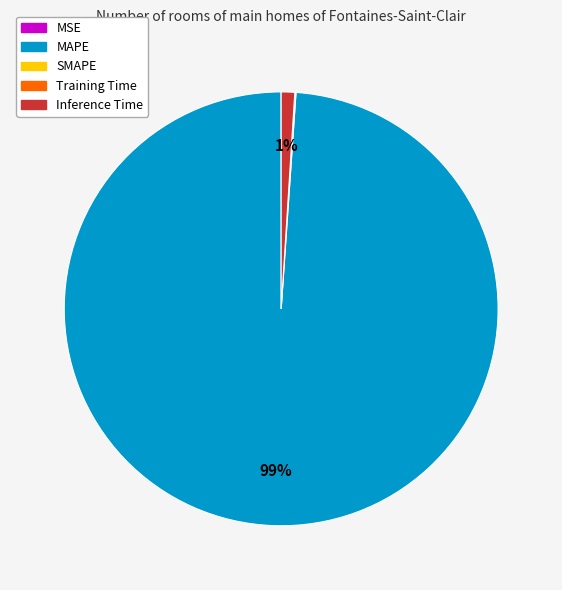

To the nearest percent, what is the difference between the largest and smallest slice percentages?

99%